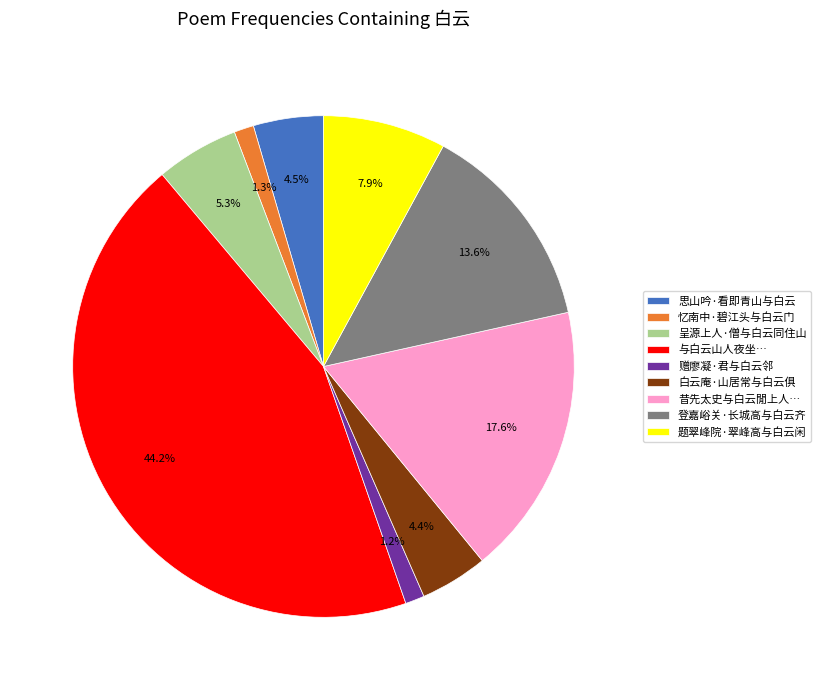

What is the ratio of the value at 忆南中·碧江头与白云门 to the value at 呈源上人·僧与白云同住山?

0.2